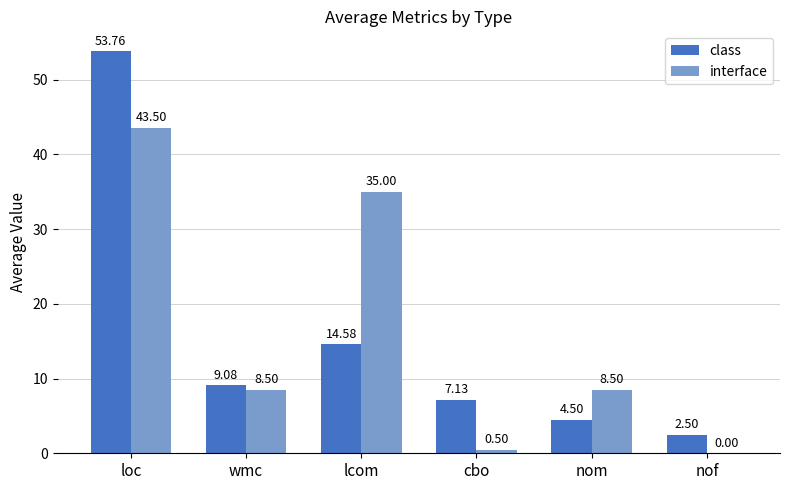

What is the maximum value for class?

53.8